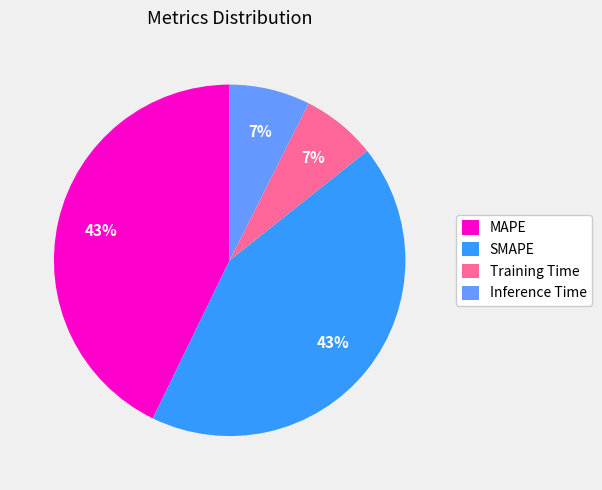

Combined, do MAPE and SMAPE account for over 50%?

Yes